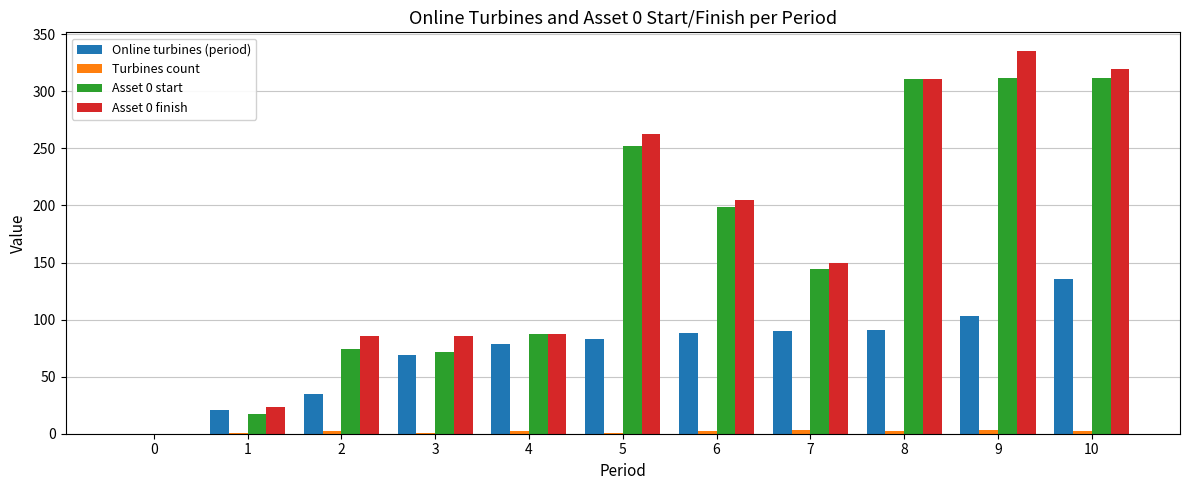

What is the greatest value displayed?

335